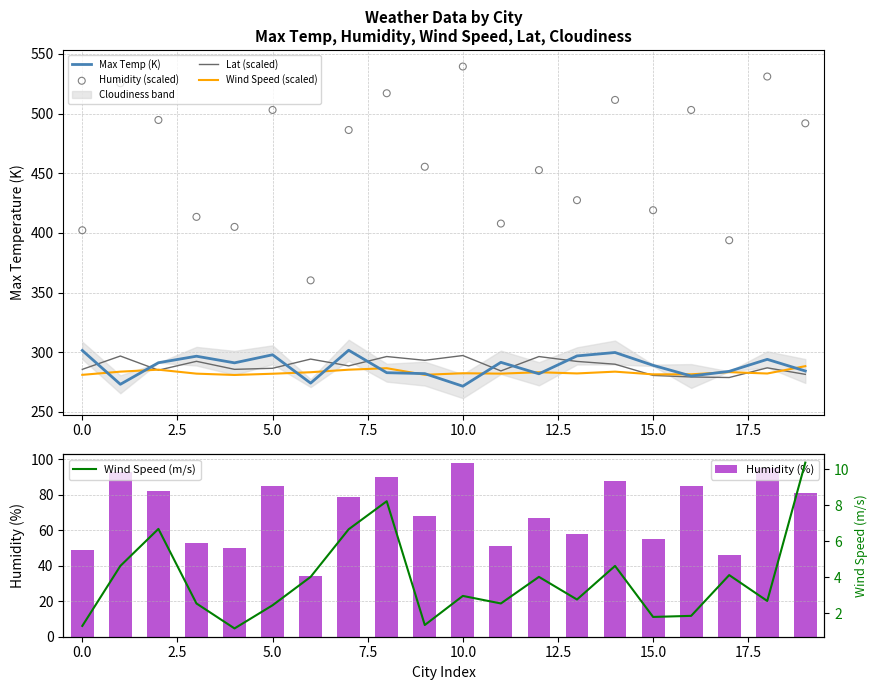

At how many categories does at least one series exceed 173?

20